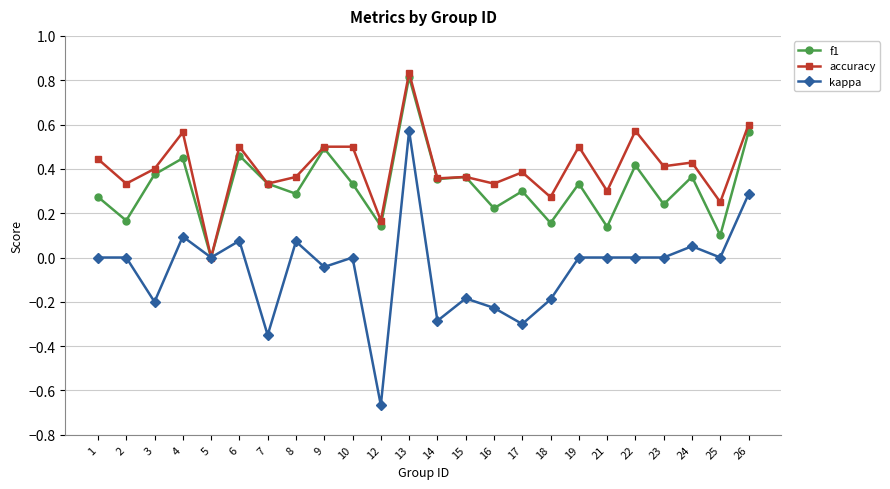

True or false: kappa has more than 0 points higher than both neighbors.

True